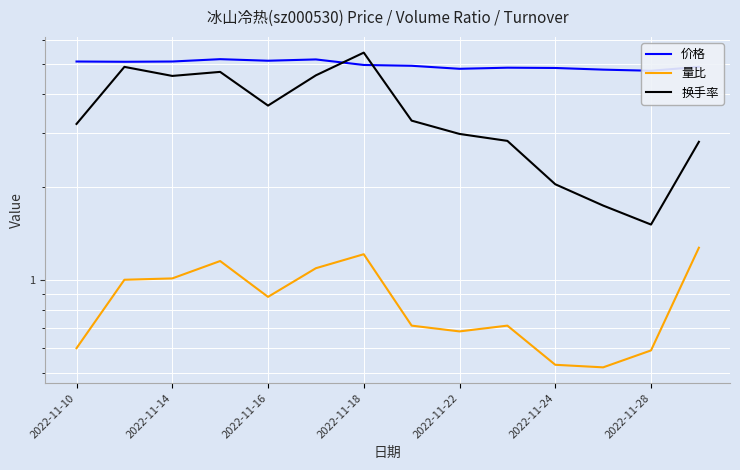

Which has a higher value, 12 or 2022-11-14?

2022-11-14